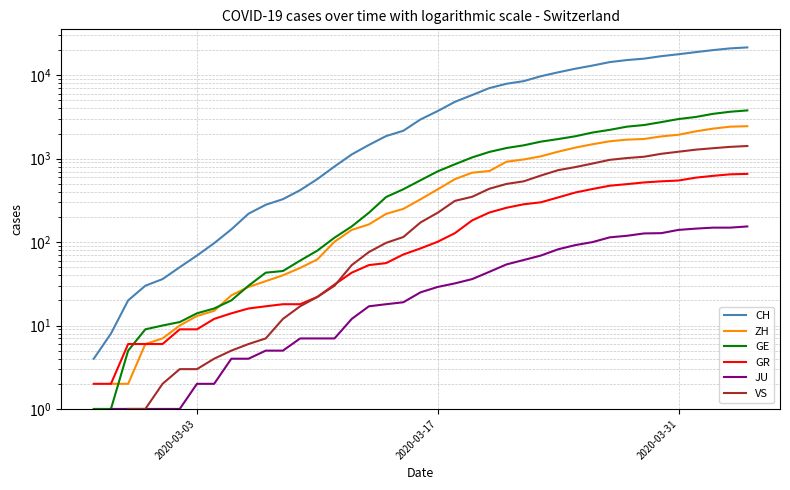

What is the value of the CH point at the 29th from the left?

10838.0